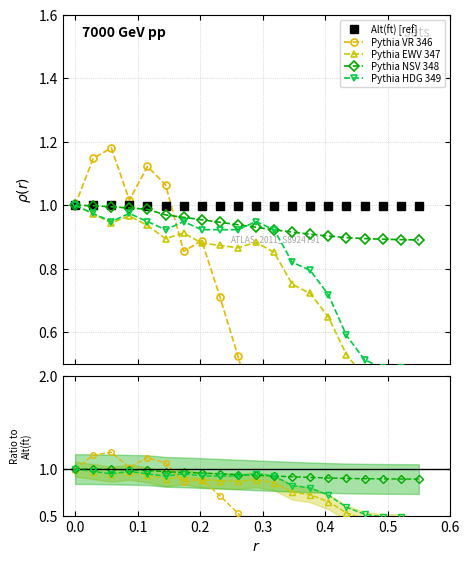

At how many categories does at least one series exceed 0?

20